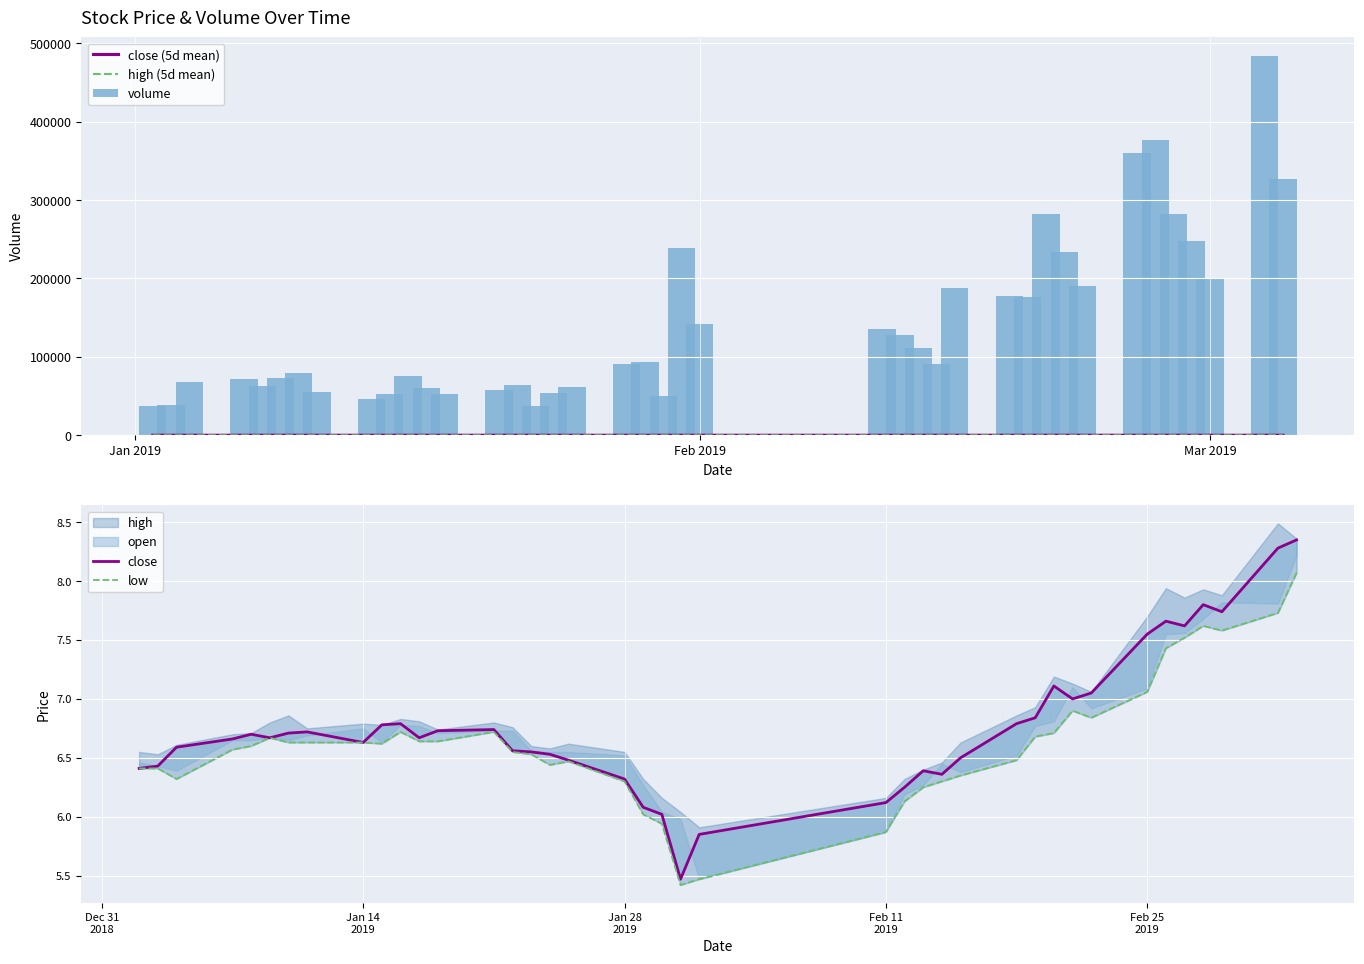

What is the average value of the volume series?

141323.4